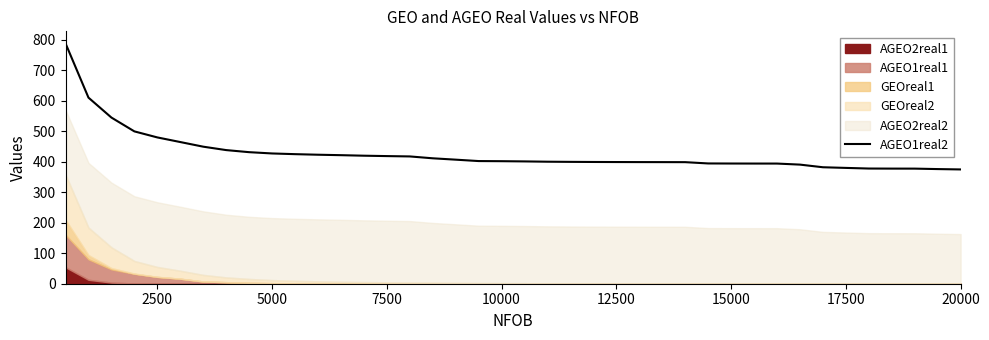

What is the greatest value displayed?

788.9